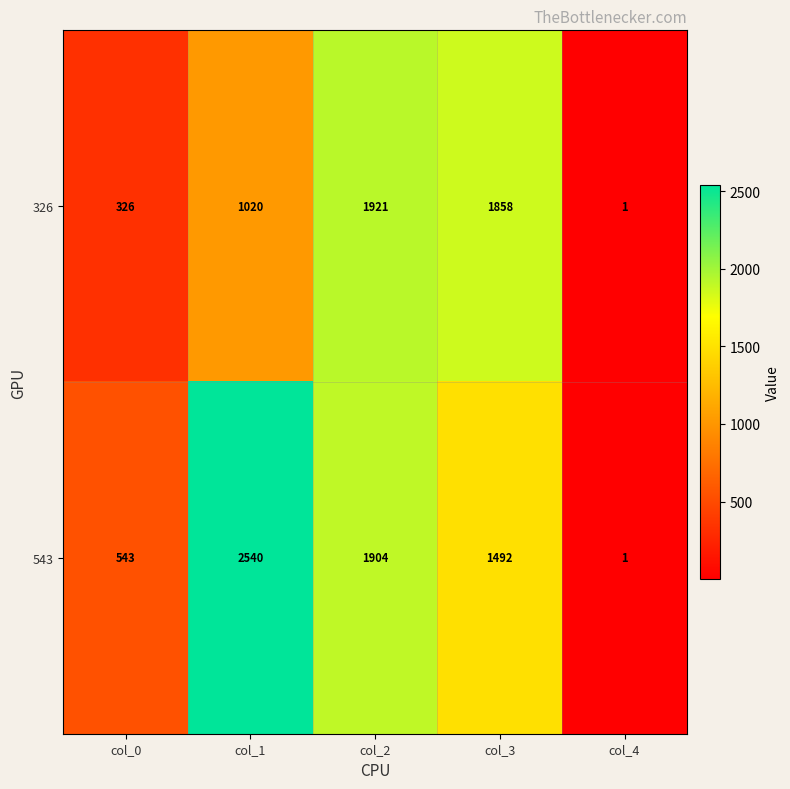

Between col_0 and col_3, which series saw the biggest shift?

326